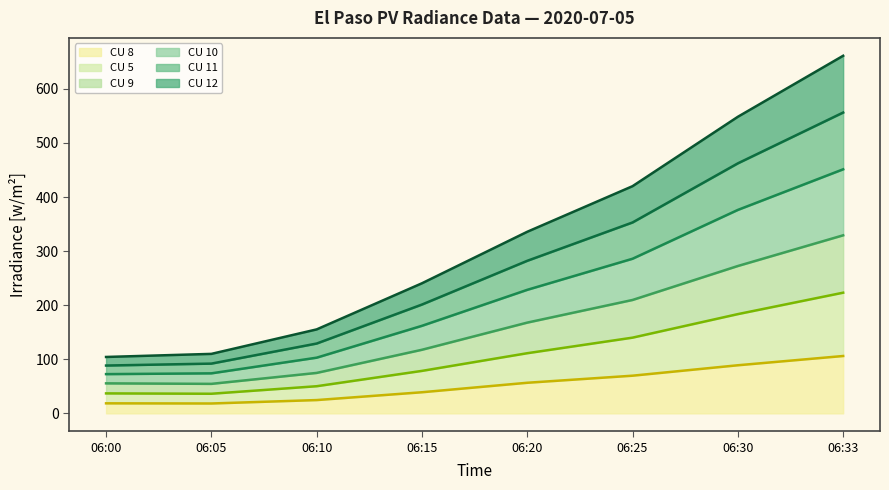

Does the chart have visible grid lines?

No